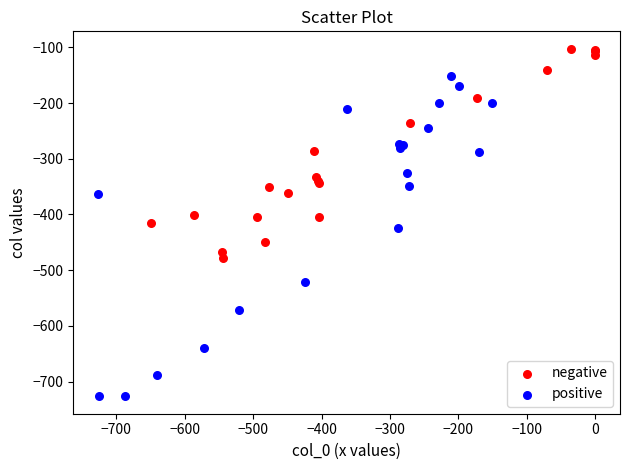

Which series reaches the minimum Y coordinate?

positive